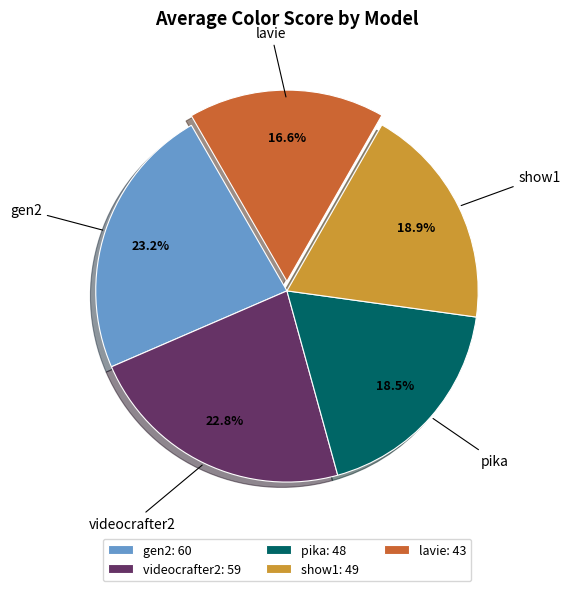

Does any single category account for the majority?

No